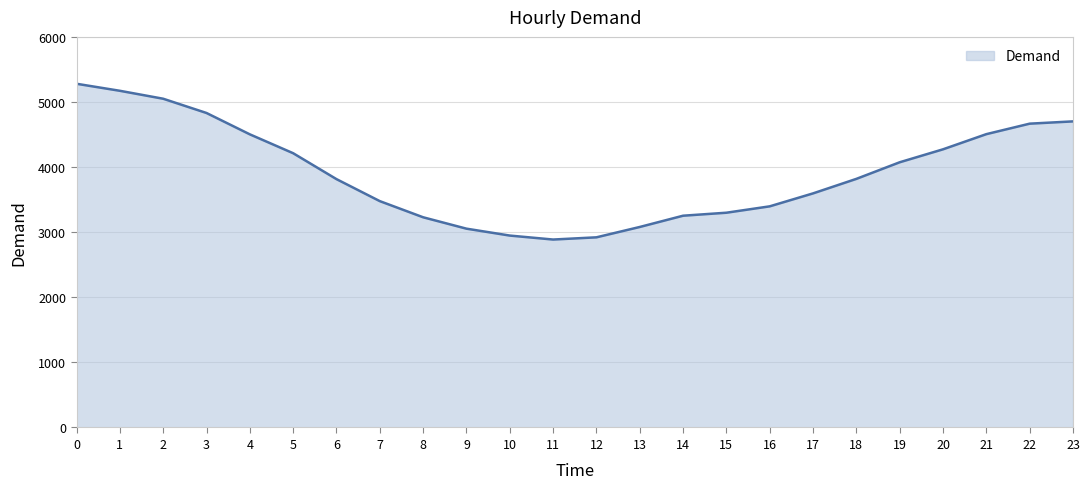

What is the difference between the maximum and minimum values?

2393